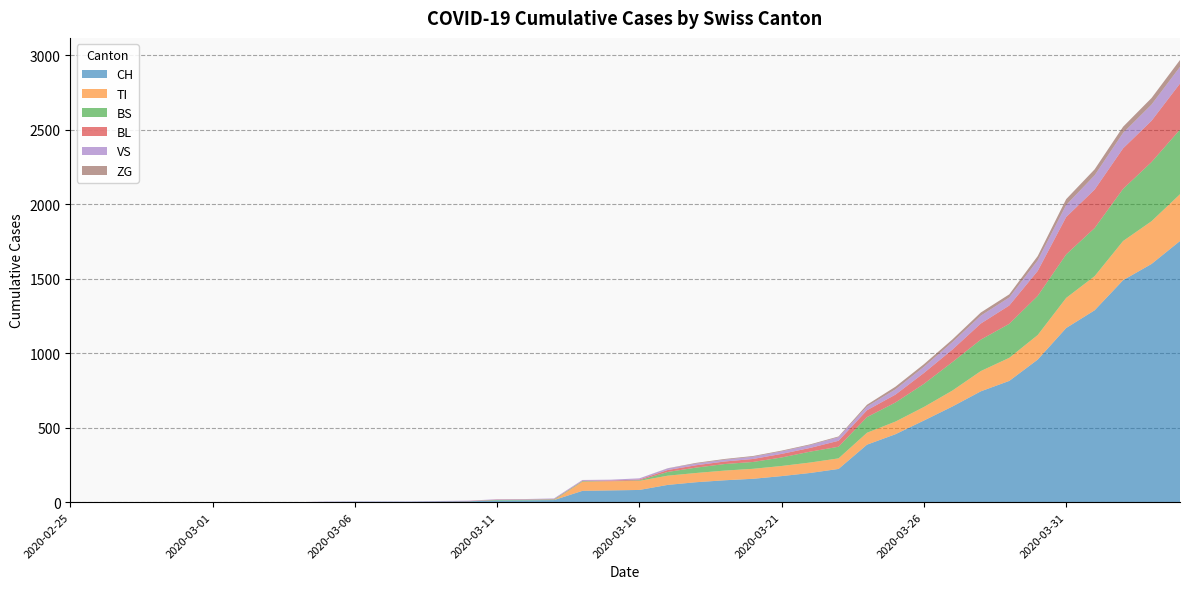

Reading right to left, what are all the values shown in this chart?

CH: 2020-04-04=1753	2020-04-03=1599	2020-04-02=1490	2020-04-01=1288	2020-03-31=1169	2020-03-30=957	2020-03-29=814	2020-03-28=744	2020-03-27=642	2020-03-26=548	2020-03-25=456	2020-03-24=386	2020-03-23=223	2020-03-22=196	2020-03-21=175	2020-03-20=157	2020-03-19=147	2020-03-18=134	2020-03-17=116	2020-03-16=82	2020-03-15=79	2020-03-14=76	2020-03-13=14	2020-03-12=12	2020-03-11=11	2020-03-10=6	2020-03-09=5	2020-03-08=3	2020-03-07=3	2020-03-06=3	2020-03-05=2	2020-03-04=0	2020-03-03=0	2020-03-02=0	2020-03-01=0	2020-02-29=0	2020-02-28=0	2020-02-27=0	2020-02-26=0	2020-02-25=0
TI: 2020-04-04=314	2020-04-03=287	2020-04-02=263	2020-04-01=229	2020-03-31=202	2020-03-30=165	2020-03-29=155	2020-03-28=136	2020-03-27=107	2020-03-26=91	2020-03-25=85	2020-03-24=80	2020-03-23=71	2020-03-22=70	2020-03-21=68	2020-03-20=67	2020-03-19=65	2020-03-18=62	2020-03-17=62	2020-03-16=61	2020-03-15=61	2020-03-14=61	2020-03-13=0	2020-03-12=0	2020-03-11=0	2020-03-10=0	2020-03-09=0	2020-03-08=0	2020-03-07=0	2020-03-06=0	2020-03-05=0	2020-03-04=0	2020-03-03=0	2020-03-02=0	2020-03-01=0	2020-02-29=0	2020-02-28=0	2020-02-27=0	2020-02-26=0	2020-02-25=0
BS: 2020-04-04=434	2020-04-03=397	2020-04-02=350	2020-04-01=323	2020-03-31=292	2020-03-30=263	2020-03-29=228	2020-03-28=211	2020-03-27=191	2020-03-26=155	2020-03-25=128	2020-03-24=105	2020-03-23=78	2020-03-22=73	2020-03-21=57	2020-03-20=46	2020-03-19=44	2020-03-18=36	2020-03-17=25	2020-03-16=4	2020-03-15=0	2020-03-14=4	2020-03-13=4	2020-03-12=4	2020-03-11=4	2020-03-10=0	2020-03-09=0	2020-03-08=0	2020-03-07=0	2020-03-06=0	2020-03-05=0	2020-03-04=0	2020-03-03=0	2020-03-02=0	2020-03-01=0	2020-02-29=0	2020-02-28=0	2020-02-27=0	2020-02-26=0	2020-02-25=0
BL: 2020-04-04=309	2020-04-03=277	2020-04-02=272	2020-04-01=258	2020-03-31=251	2020-03-30=167	2020-03-29=123	2020-03-28=108	2020-03-27=84	2020-03-26=73	2020-03-25=53	2020-03-24=46	2020-03-23=40	2020-03-22=25	2020-03-21=24	2020-03-20=20	2020-03-19=17	2020-03-18=16	2020-03-17=13	2020-03-16=5	2020-03-15=5	2020-03-14=2	2020-03-13=2	2020-03-12=2	2020-03-11=2	2020-03-10=2	2020-03-09=1	2020-03-08=0	2020-03-07=0	2020-03-06=0	2020-03-05=0	2020-03-04=0	2020-03-03=0	2020-03-02=0	2020-03-01=0	2020-02-29=0	2020-02-28=0	2020-02-27=0	2020-02-26=0	2020-02-25=0
VS: 2020-04-04=112	2020-04-03=109	2020-04-02=104	2020-04-01=96	2020-03-31=81	2020-03-30=71	2020-03-29=54	2020-03-28=53	2020-03-27=50	2020-03-26=41	2020-03-25=35	2020-03-24=25	2020-03-23=24	2020-03-22=19	2020-03-21=17	2020-03-20=15	2020-03-19=12	2020-03-18=11	2020-03-17=11	2020-03-16=8	2020-03-15=6	2020-03-14=6	2020-03-13=5	2020-03-12=3	2020-03-11=3	2020-03-10=2	2020-03-09=2	2020-03-08=2	2020-03-07=2	2020-03-06=2	2020-03-05=2	2020-03-04=0	2020-03-03=0	2020-03-02=0	2020-03-01=0	2020-02-29=0	2020-02-28=0	2020-02-27=0	2020-02-26=0	2020-02-25=0
ZG: 2020-04-04=46	2020-04-03=44	2020-04-02=41	2020-04-01=40	2020-03-31=39	2020-03-30=29	2020-03-29=21	2020-03-28=21	2020-03-27=18	2020-03-26=18	2020-03-25=18	2020-03-24=12	2020-03-23=5	2020-03-22=5	2020-03-21=5	2020-03-20=5	2020-03-19=5	2020-03-18=5	2020-03-17=1	2020-03-16=0	2020-03-15=0	2020-03-14=0	2020-03-13=0	2020-03-12=0	2020-03-11=0	2020-03-10=0	2020-03-09=0	2020-03-08=0	2020-03-07=0	2020-03-06=0	2020-03-05=0	2020-03-04=0	2020-03-03=0	2020-03-02=0	2020-03-01=0	2020-02-29=0	2020-02-28=0	2020-02-27=0	2020-02-26=0	2020-02-25=0